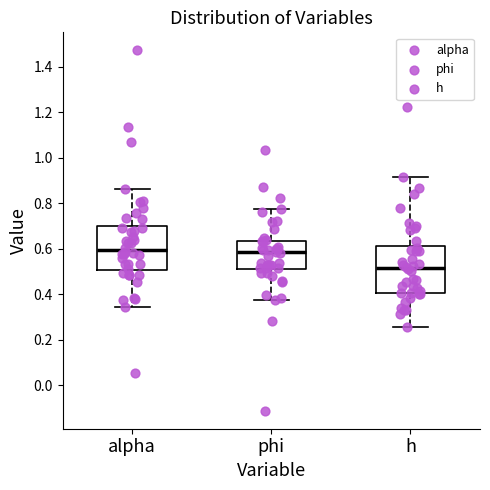

Reading left to right, read every box against the y-axis: the position of its median line, the range the box covers, and the ends of its whiskers. The values are not printed on the chart, so give them approximately, as read against the axis.

alpha: median 0.60, box 0.50 to 0.70, whiskers 0.34 to 0.86
phi: median 0.58, box 0.50 to 0.64, whiskers 0.38 to 0.78
h: median 0.52, box 0.40 to 0.62, whiskers 0.26 to 0.92